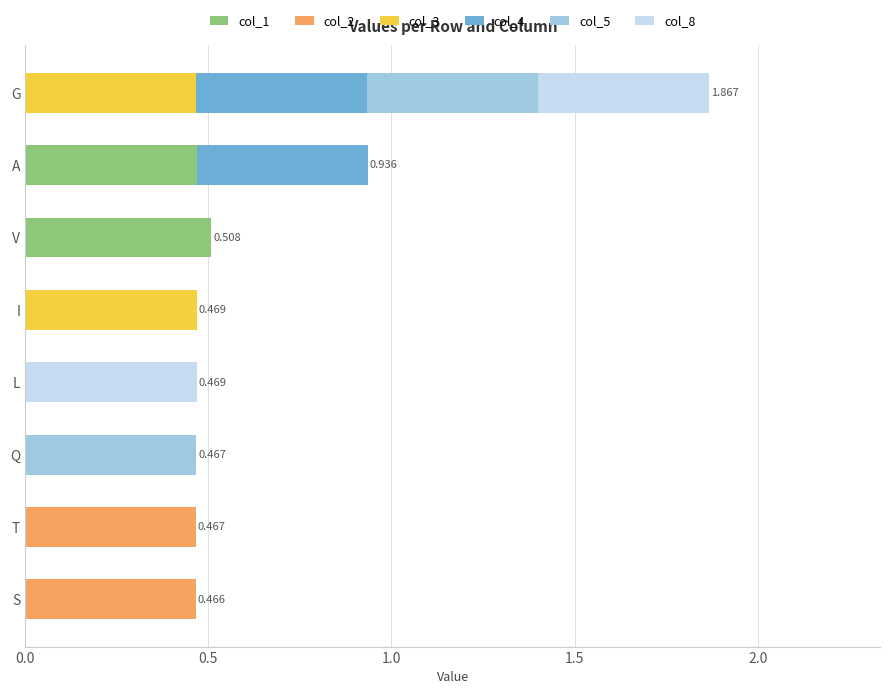

At which category is the sum across all series the highest?

G